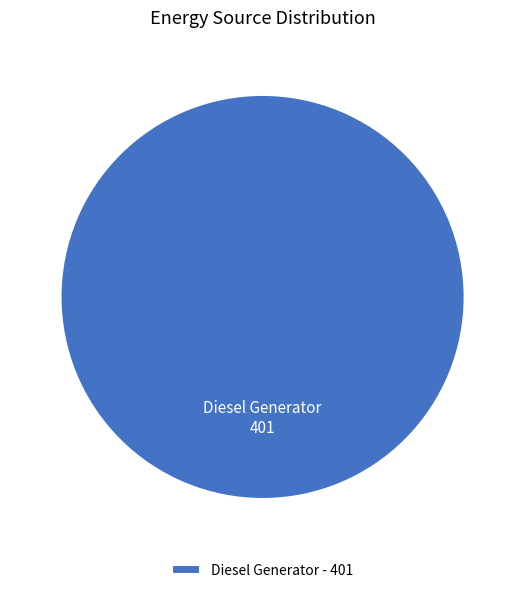

The Diesel Generator slice represents 86% of the pie. True or false?

False